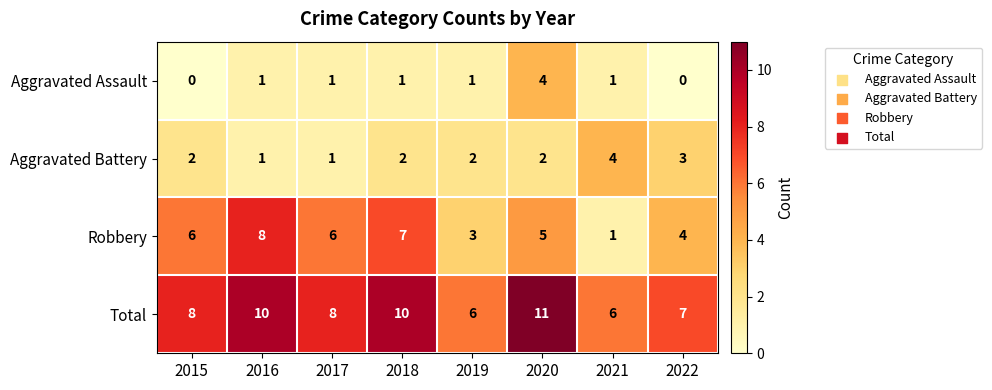

What is the lowest value of the Total series?

6